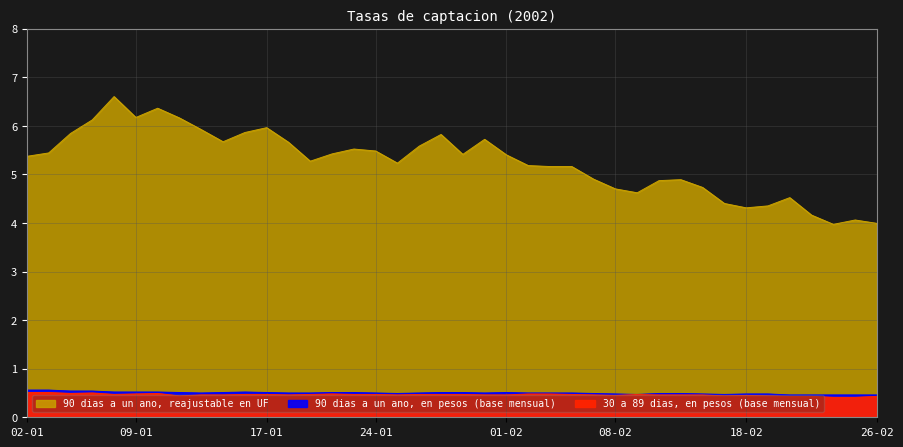

Rank the categories by 30 a 89 dias, en pesos (base mensual) value from lowest to highest.

22-02, 25-02, 20-02, 21-02, 26-02, 11-01, 15-02, 19-02, 08-02, 18-02, 14-01, 15-01, 18-01, 25-01, 31-01, 01-02, 07-02, 12-02, 13-02, 14-02, 08-01, 16-01, 17-01, 21-01, 23-01, 24-01, 28-01, 29-01, 30-01, 06-02, 11-02, 09-01, 22-01, 04-02, 05-02, 04-01, 10-01, 07-01, 02-01, 03-01